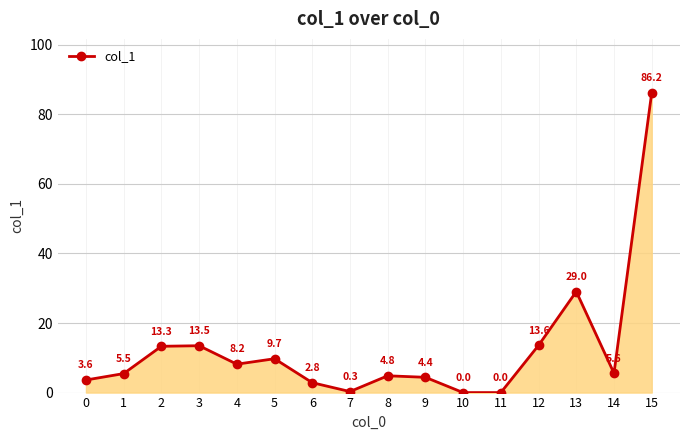

At which label is the value closest to 43?

13